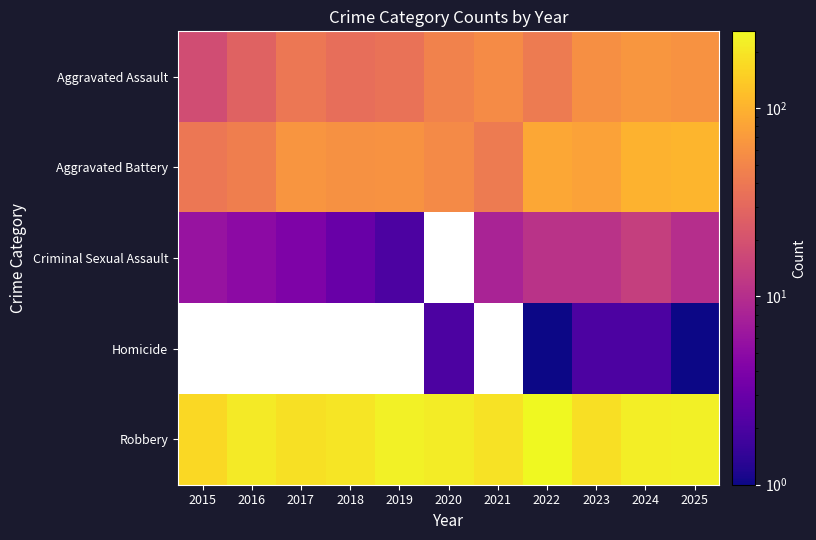

Is it true that Aggravated Battery equals 89.8 at 2020?

False